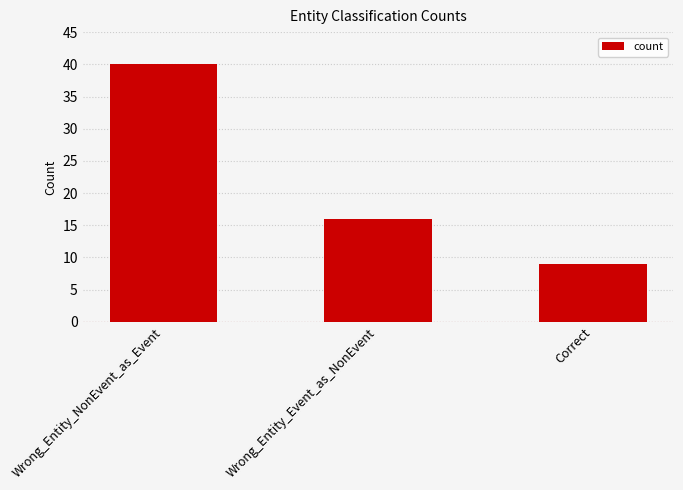

Approximately how many times larger is the value at Wrong_Entity_Event_as_NonEvent compared to Wrong_Entity_NonEvent_as_Event?

0.4